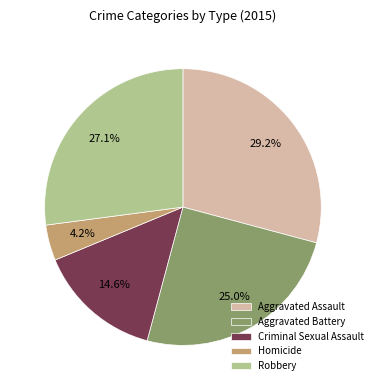

Does Robbery account for over 50% of the chart?

No